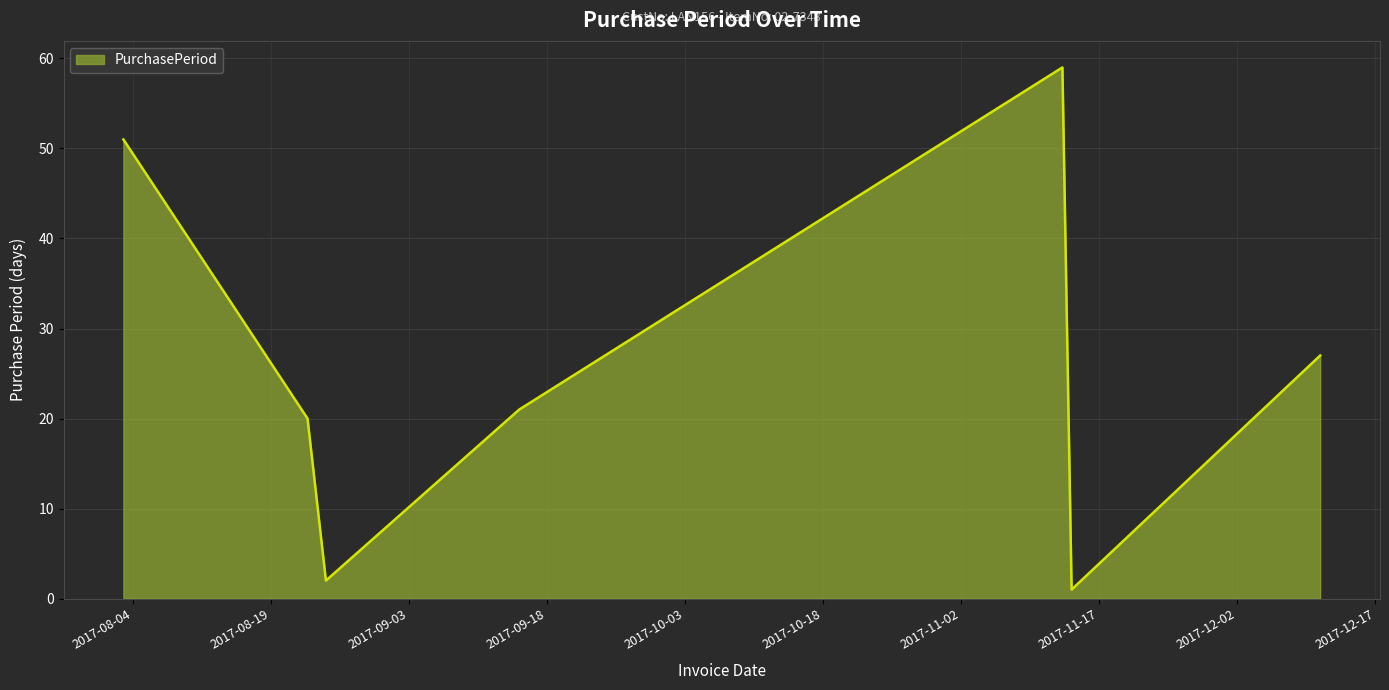

What is the greatest value displayed?

59